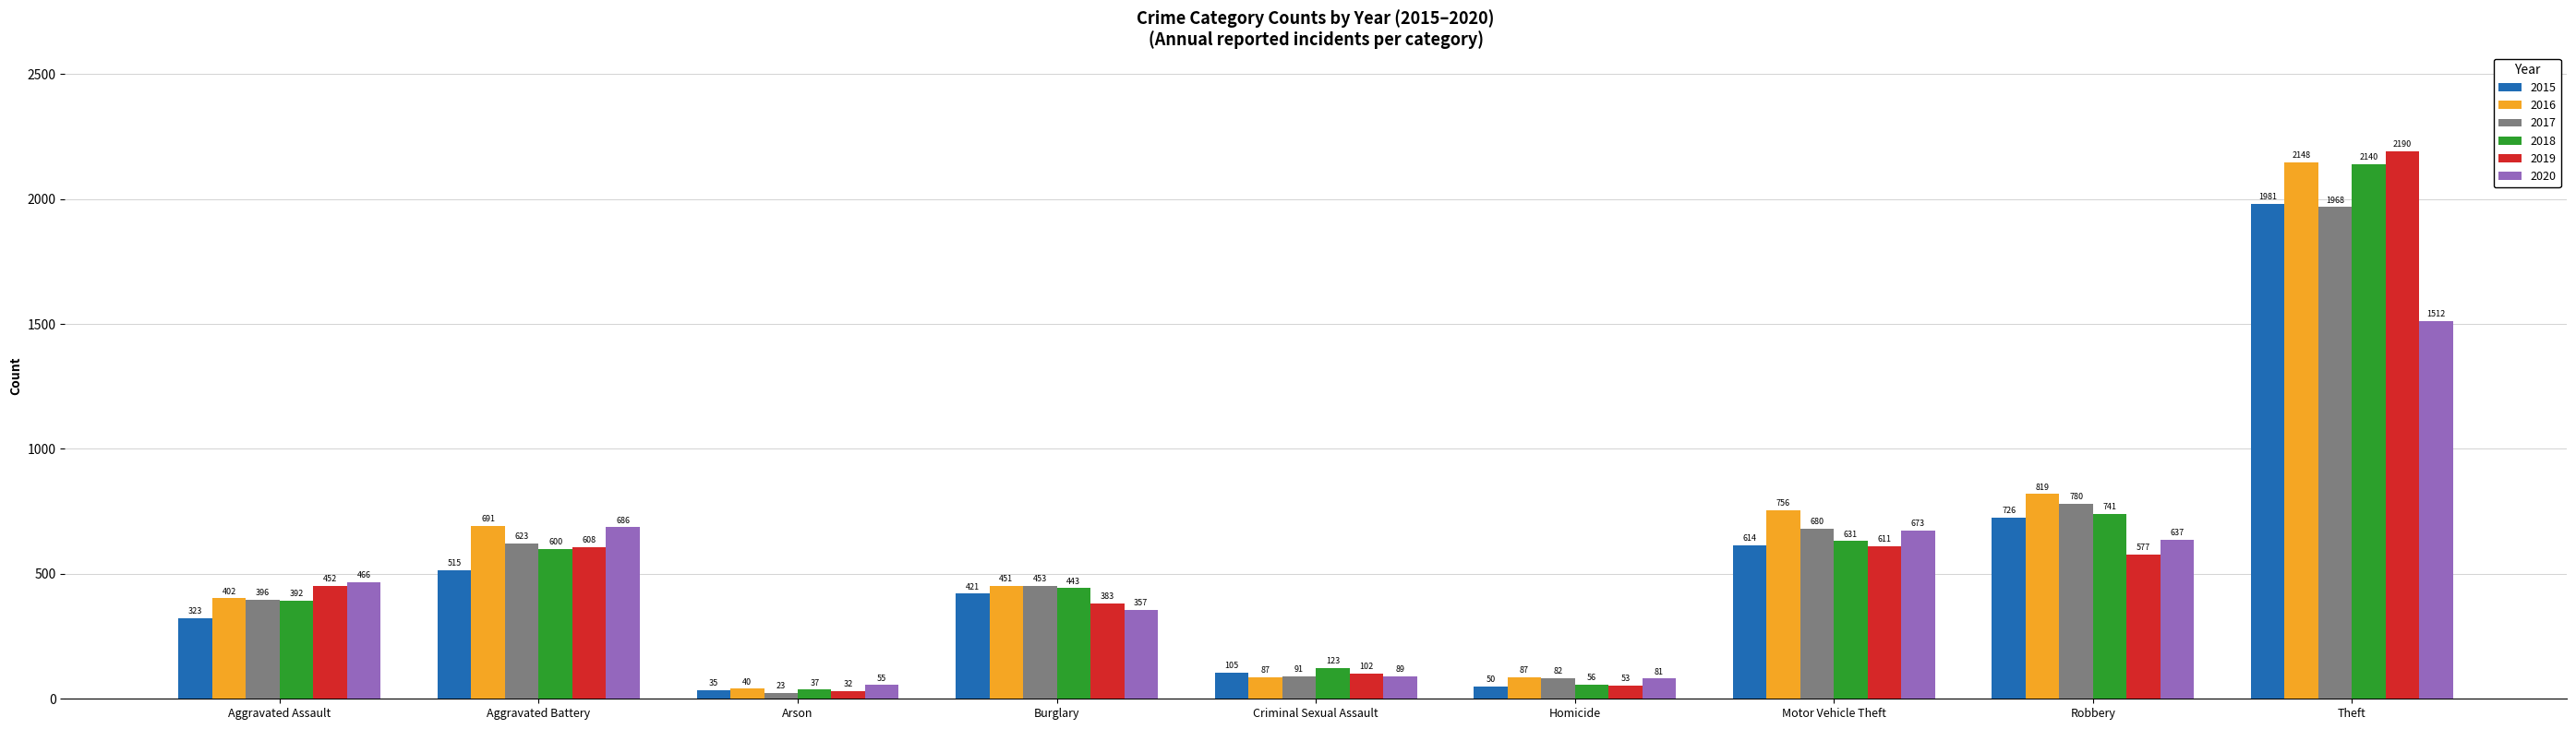

Reading left to right, transcribe all the data shown in this chart.

2015: 323	515	35	421	105	50	614	726	1981
2016: 402	691	40	451	87	87	756	819	2148
2017: 396	623	23	453	91	82	680	780	1968
2018: 392	600	37	443	123	56	631	741	2140
2019: 452	608	32	383	102	53	611	577	2190
2020: 466	686	55	357	89	81	673	637	1512